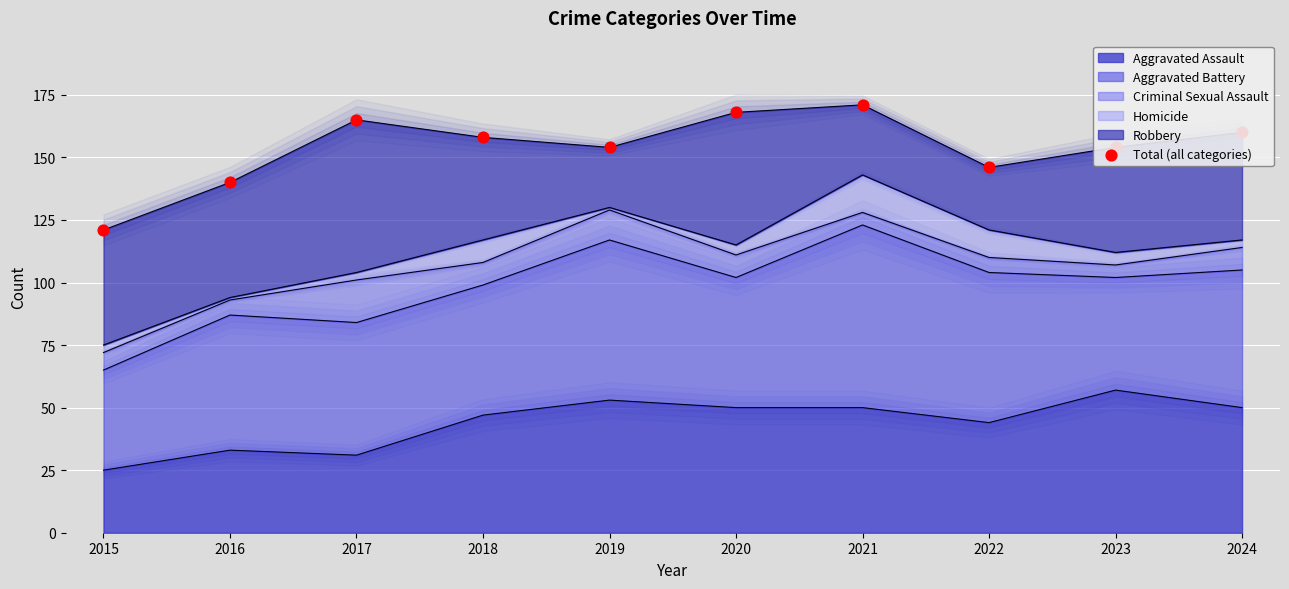

What is the ratio of the value at 2016 to the value at 2018?

0.9